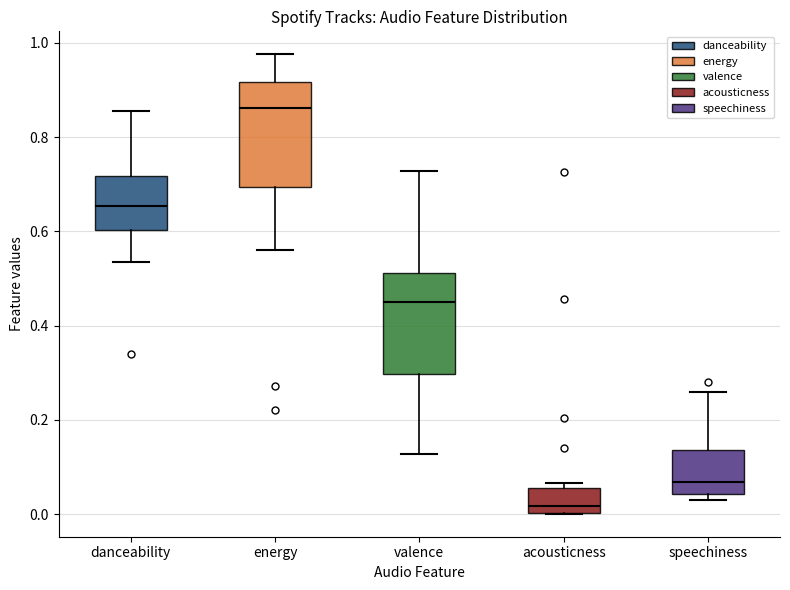

Reading left to right, read every box against the y-axis: the position of its median line, the range the box covers, and the ends of its whiskers. The values are not printed on the chart, so give them approximately, as read against the axis.

danceability: median 0.66, box 0.60 to 0.72, whiskers 0.54 to 0.86
energy: median 0.86, box 0.70 to 0.92, whiskers 0.56 to 0.98
valence: median 0.46, box 0.30 to 0.52, whiskers 0.12 to 0.72
acousticness: median 0.02, box 0.00 to 0.06, whiskers 0.00 to 0.06 (just above the box's upper edge)
speechiness: median 0.06, box 0.04 to 0.14, whiskers 0.04 (just below the box's lower edge) to 0.26